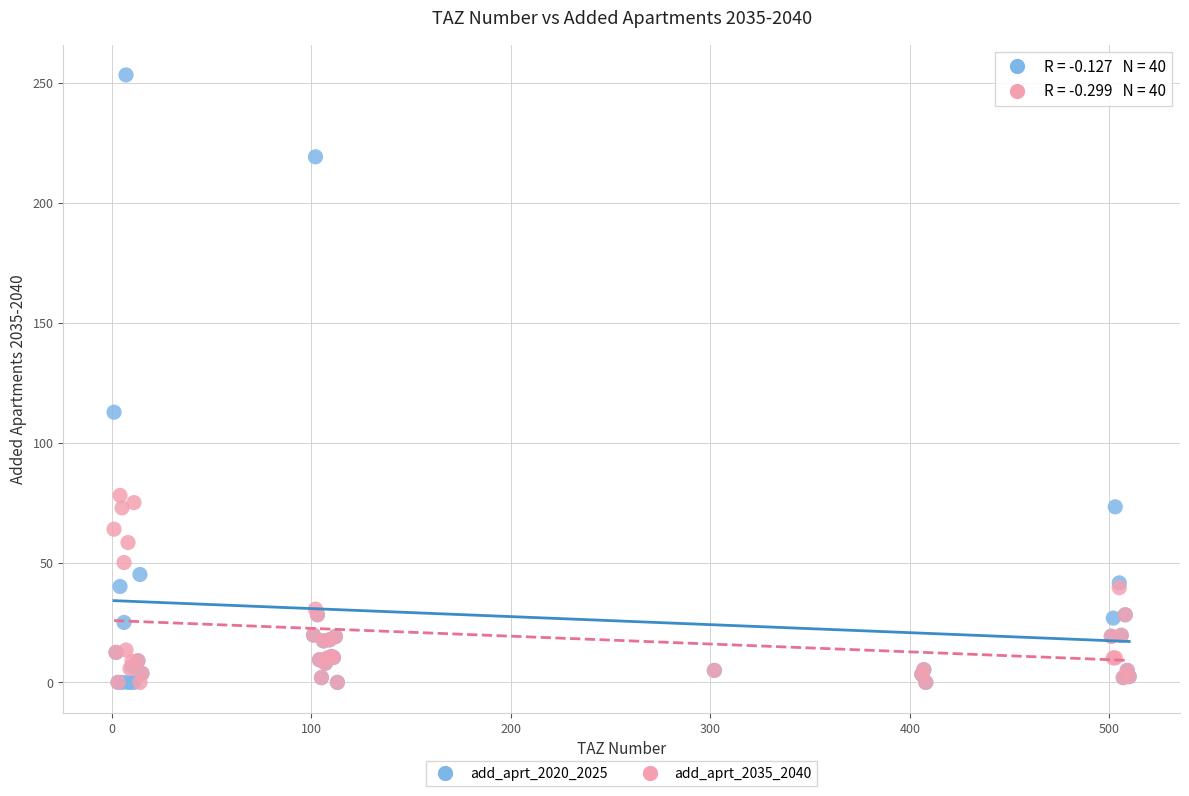

Across all series, what Y value is closest to 126?

112.7